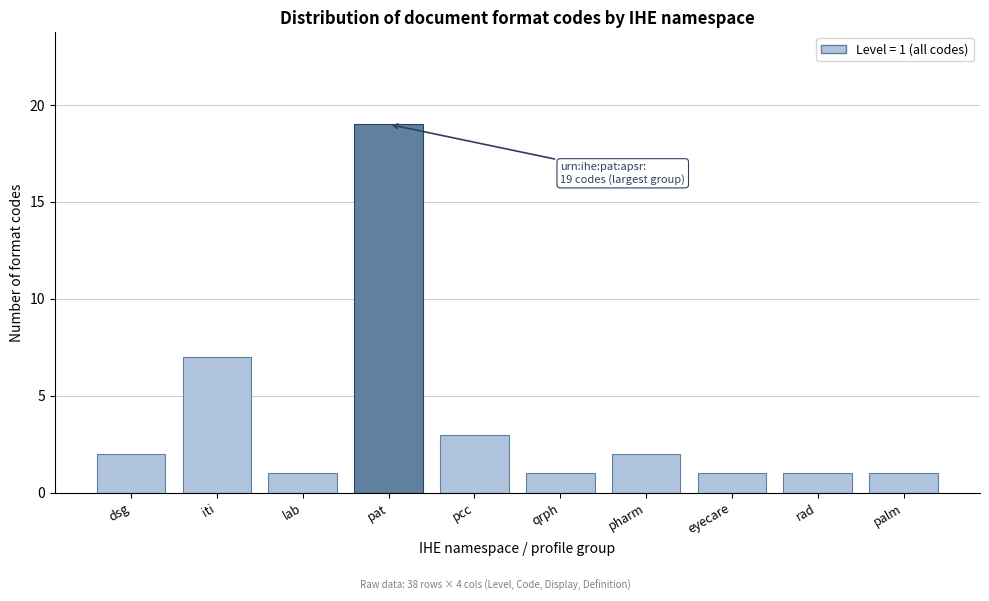

Reading right to left, transcribe all the data shown in this chart.

1	1	1	2	1	3	19	1	7	2